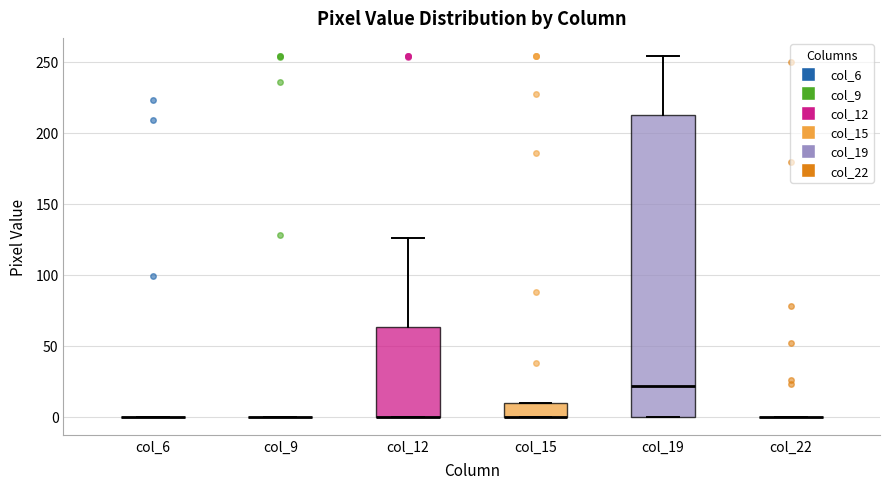

Reading left to right, transcribe this box plot: for each box, give where its median line is, the range the box spans, and where its two whiskers end, as read against the y-axis. The values are not printed on the chart, so give them approximately, as read against the axis.

col_6: box collapsed to a line at 0, whiskers 0 to 0
col_9: box collapsed to a line at 0, whiskers 0 to 0
col_12: median 0 (drawn on the box's lower edge), box 0 to 65, whiskers 0 to 125
col_15: median 0 (drawn on the box's lower edge), box 0 to 10, whiskers 0 to 10
col_19: median 20, box 0 to 210, whiskers 0 to 255
col_22: box collapsed to a line at 0, whiskers 0 to 0